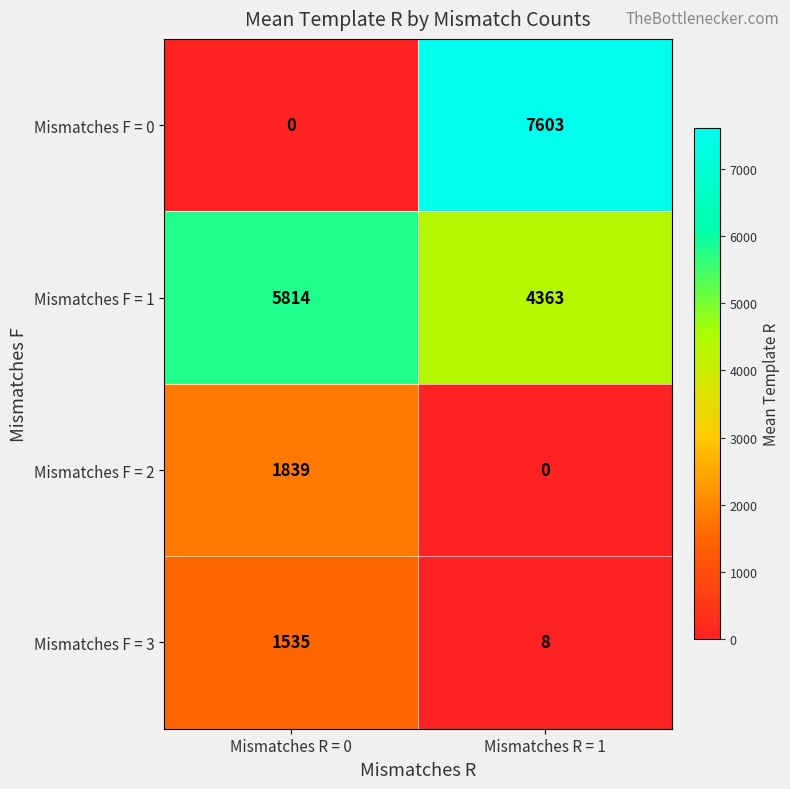

Reading left to right, list all the values displayed in this chart.

Mismatches F = 0: Mismatches R = 0=0	Mismatches R = 1=7603
Mismatches F = 1: Mismatches R = 0=5814	Mismatches R = 1=4363
Mismatches F = 2: Mismatches R = 0=1839	Mismatches R = 1=0
Mismatches F = 3: Mismatches R = 0=1535	Mismatches R = 1=8